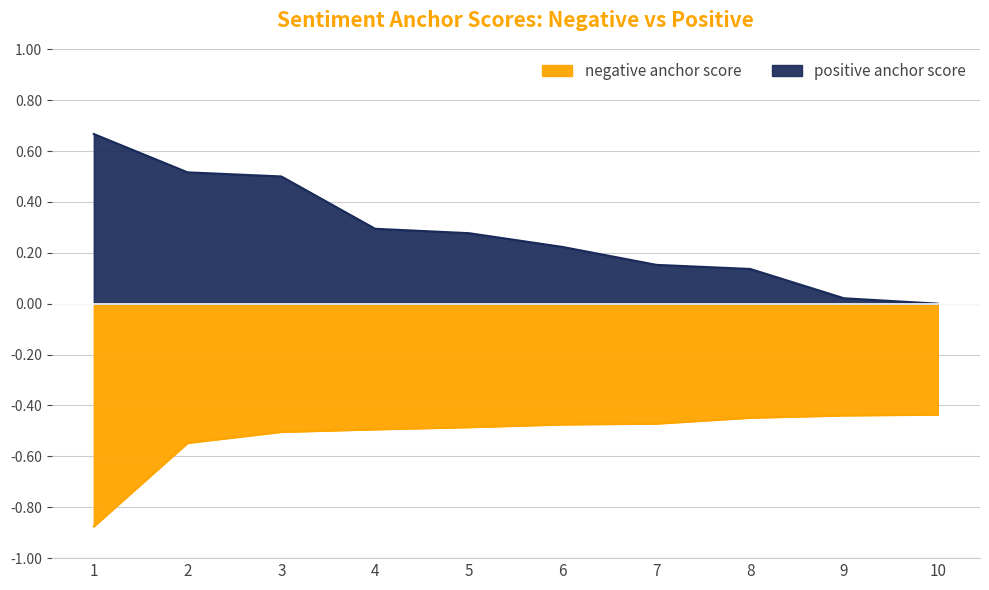

What is the sum of all positive anchor score values?

2.8